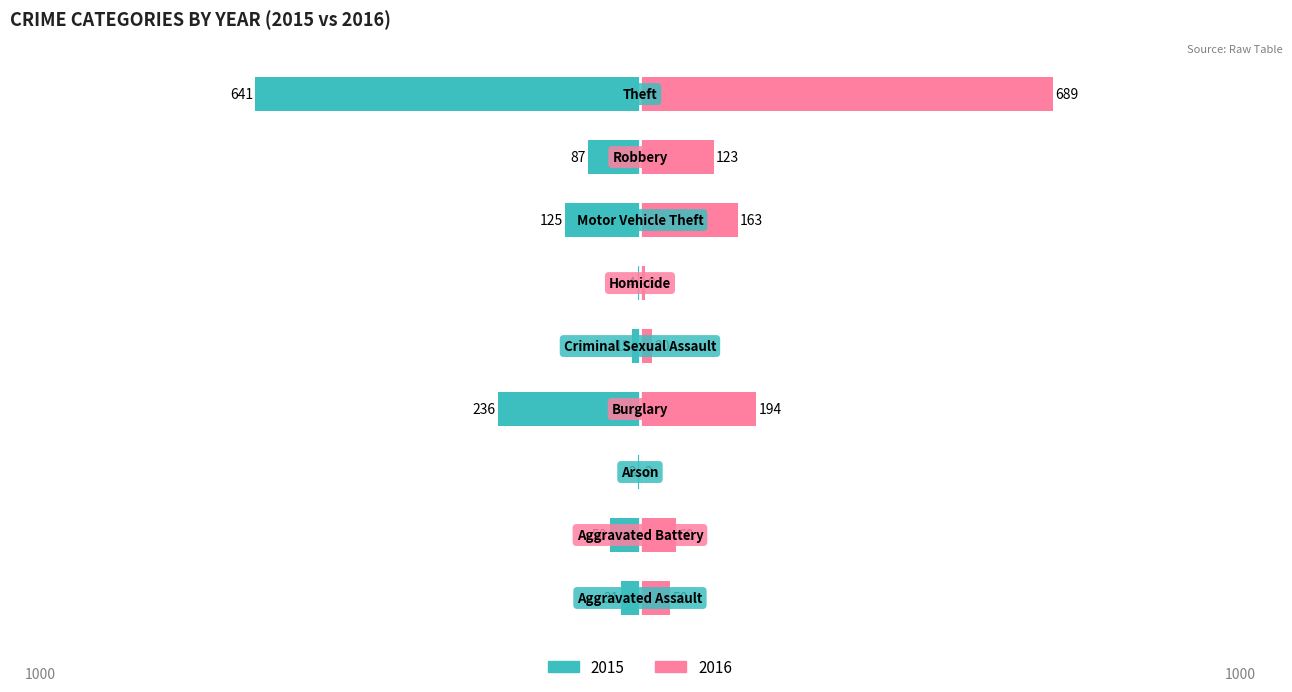

At how many categories does at least one series exceed 191?

2